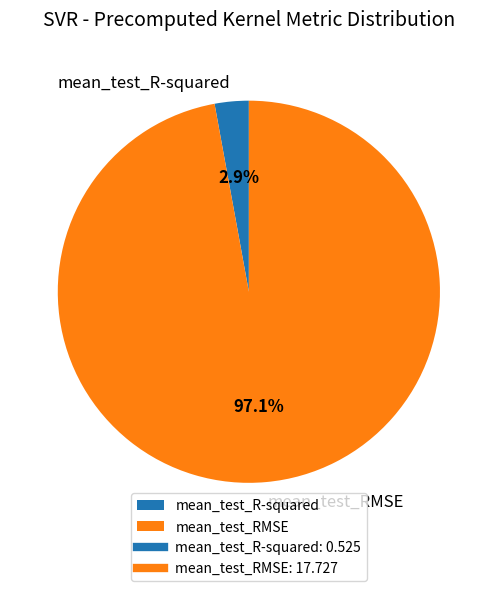

What is the largest slice in the pie chart?

mean_test_RMSE